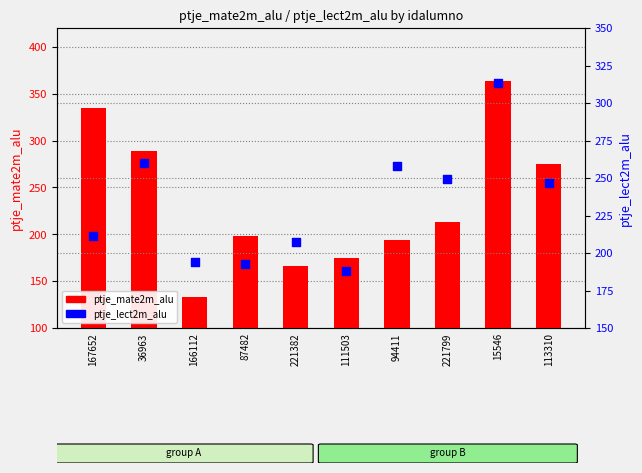

At how many categories does at least one series exceed 187?

10